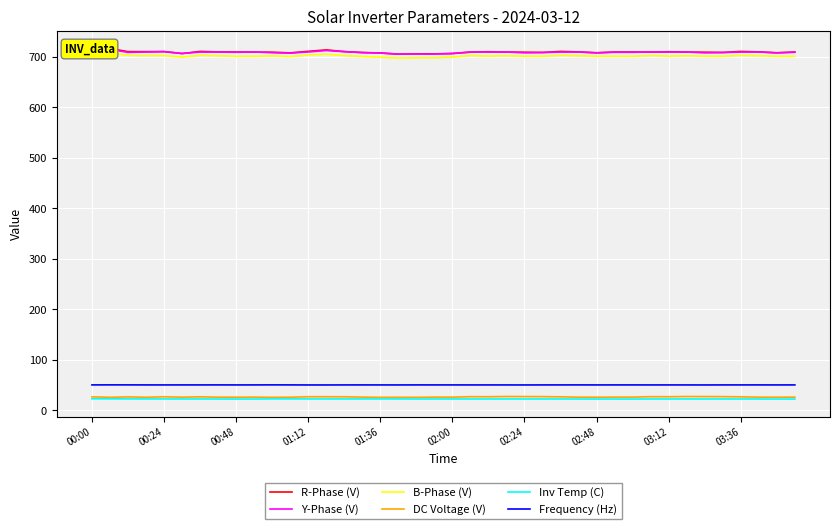

True or false: Inv Temp (C) and Frequency (Hz) cross at least once.

False